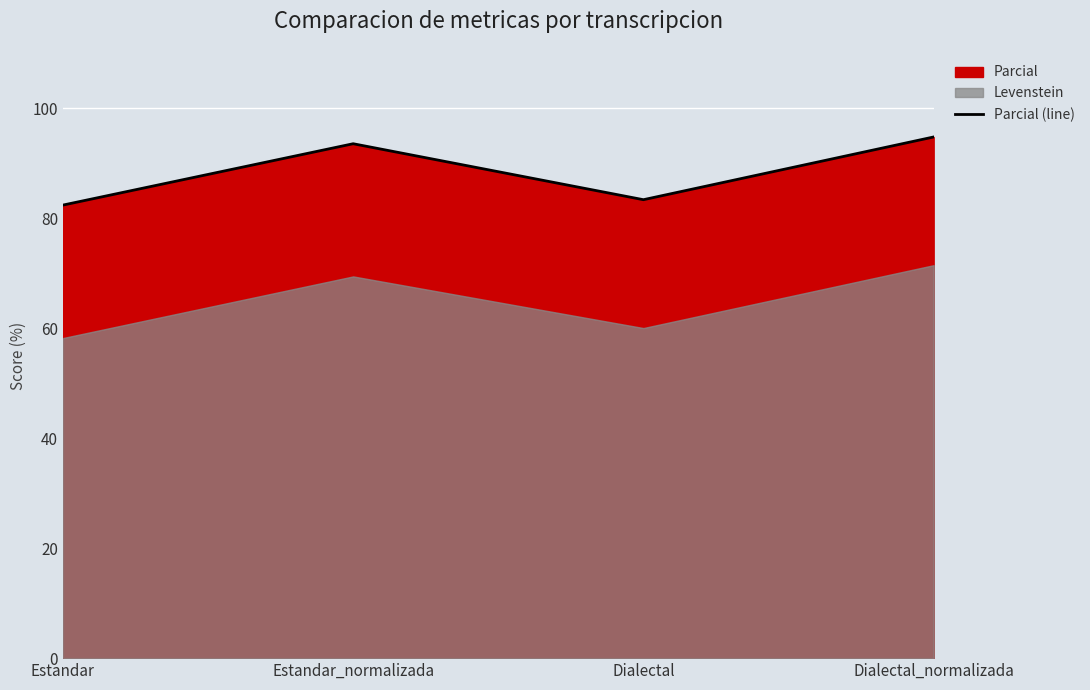

The value at Dialectal_normalizada is 152.4. True or false?

False